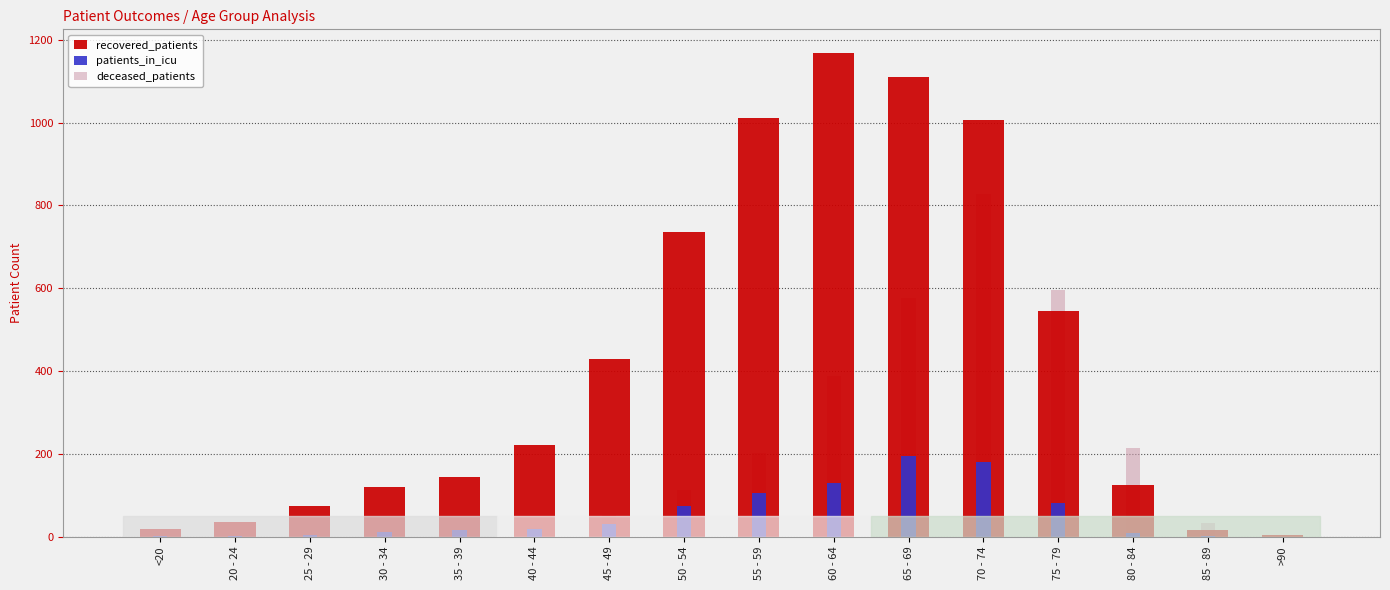

What is the value of the deceased_patients bar at the 14th from the left?

214